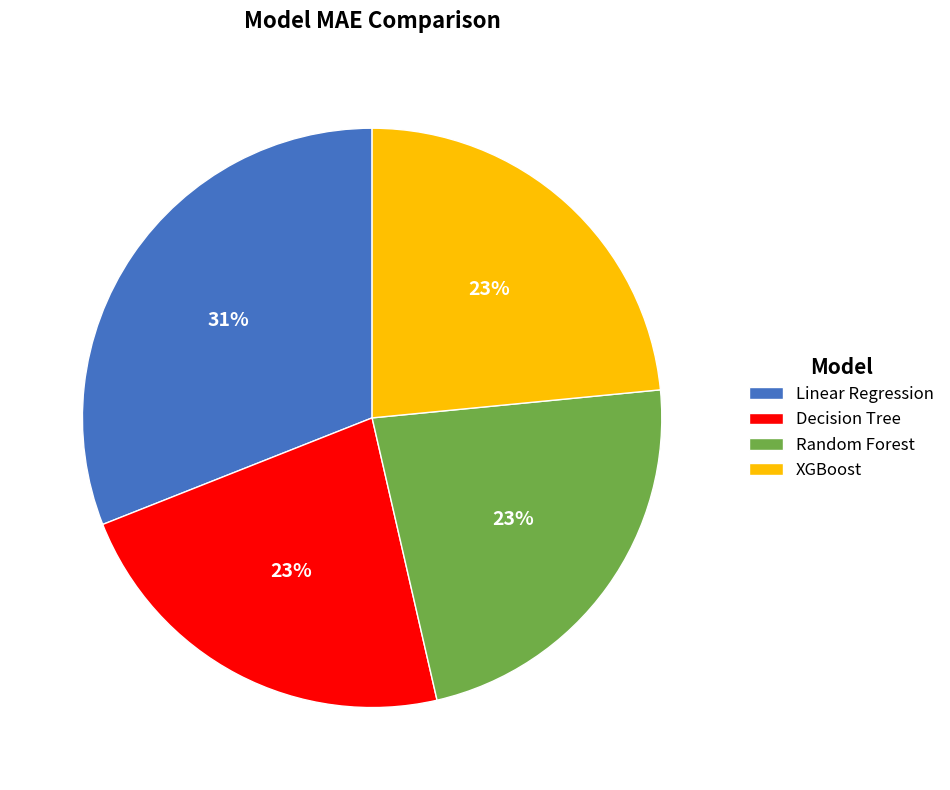

Combined, do XGBoost and Decision Tree account for over 50%?

No